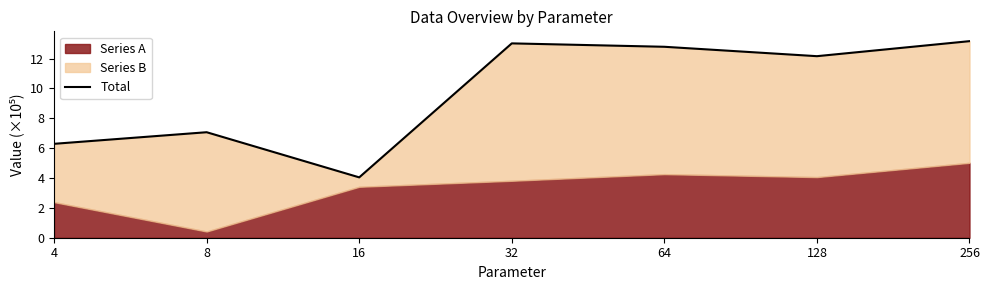

How many data points are above 12?

4